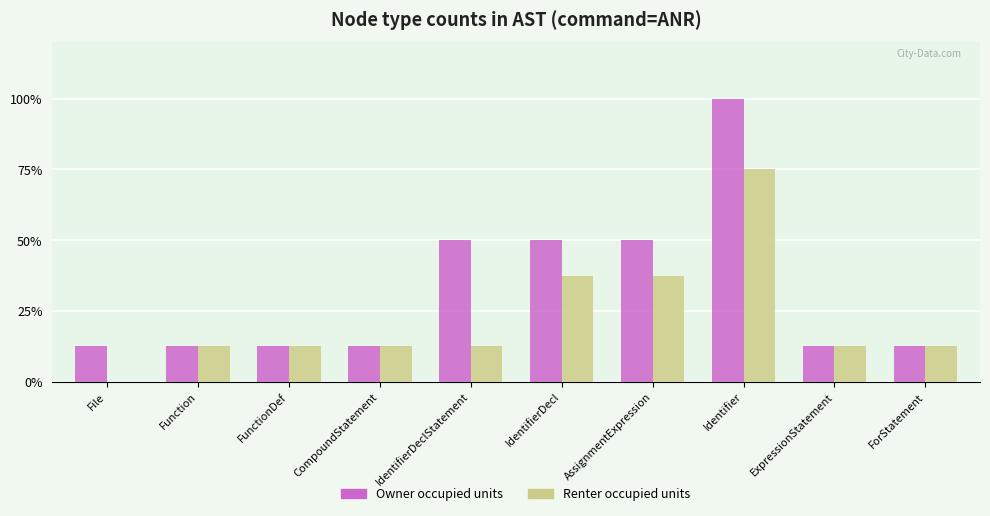

What value does the Owner occupied units series have at Function?

12.5